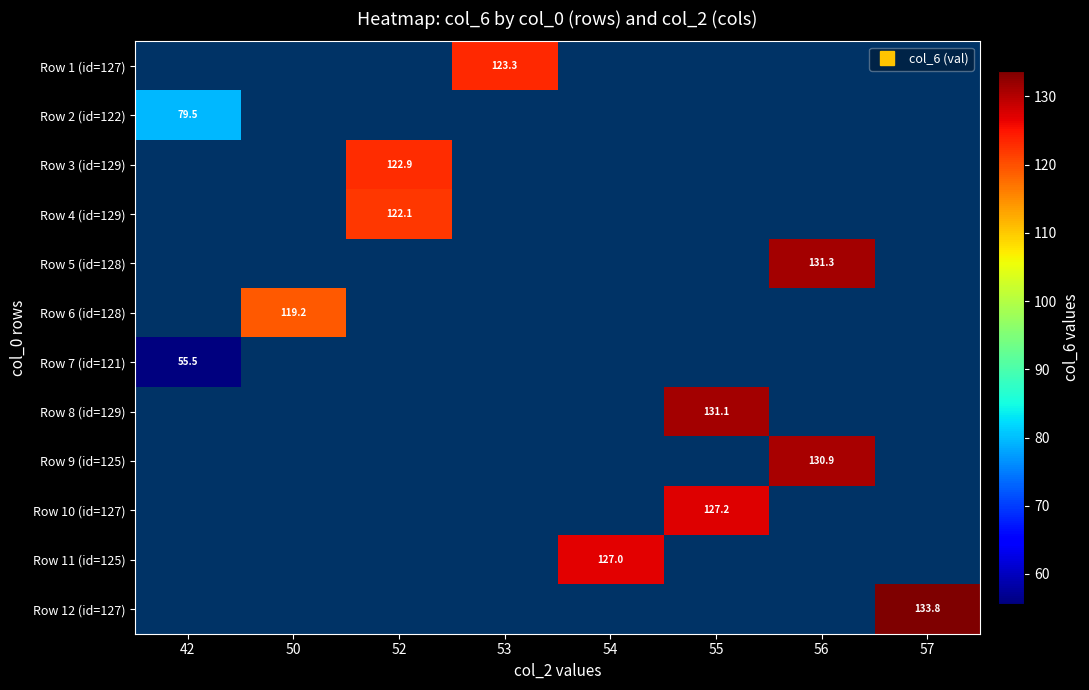

Rank the series at 54 from highest to lowest value.

Row 1 (id=127), Row 2 (id=122), Row 3 (id=129), Row 4 (id=129), Row 5 (id=128), Row 6 (id=128), Row 7 (id=121), Row 8 (id=129), Row 9 (id=125), Row 10 (id=127), Row 11 (id=125), Row 12 (id=127)